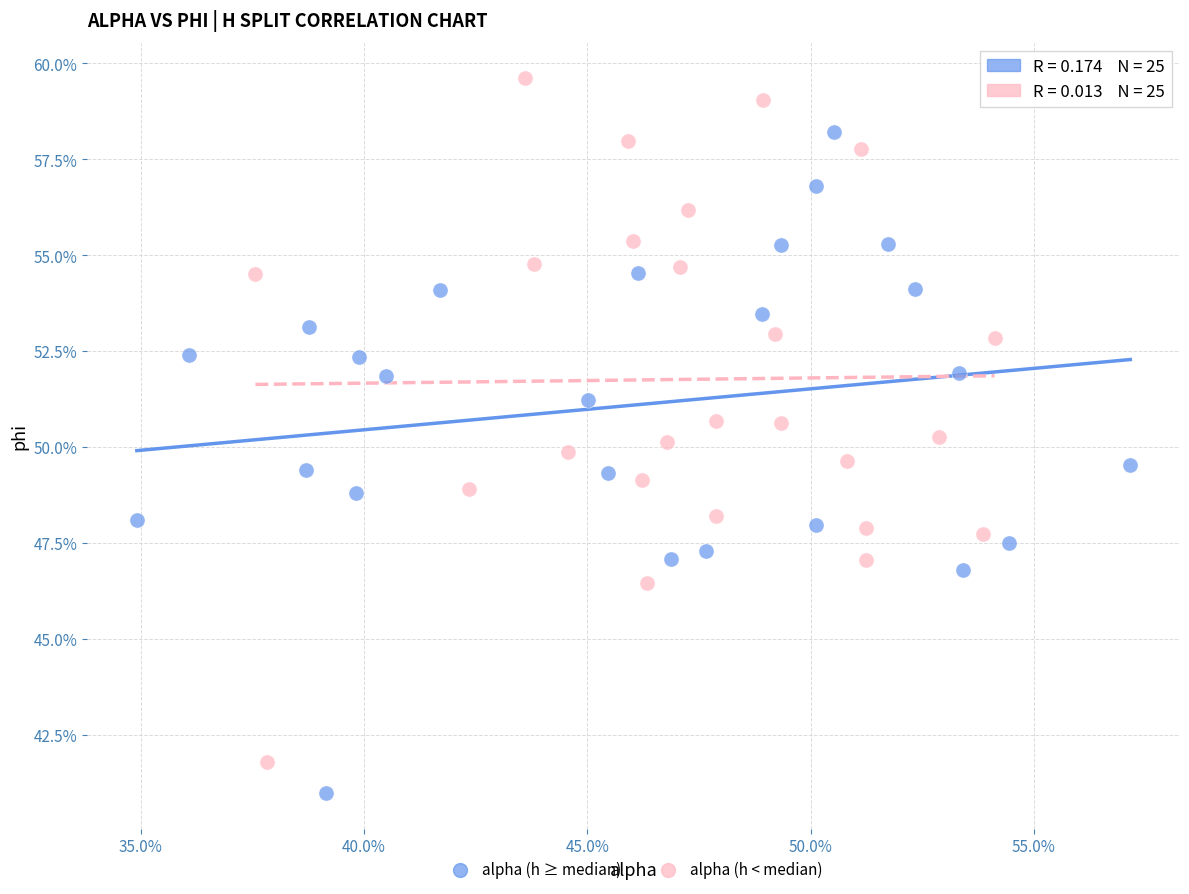

What are all the series names shown in the legend?

alpha (h ≥ median), alpha (h < median)